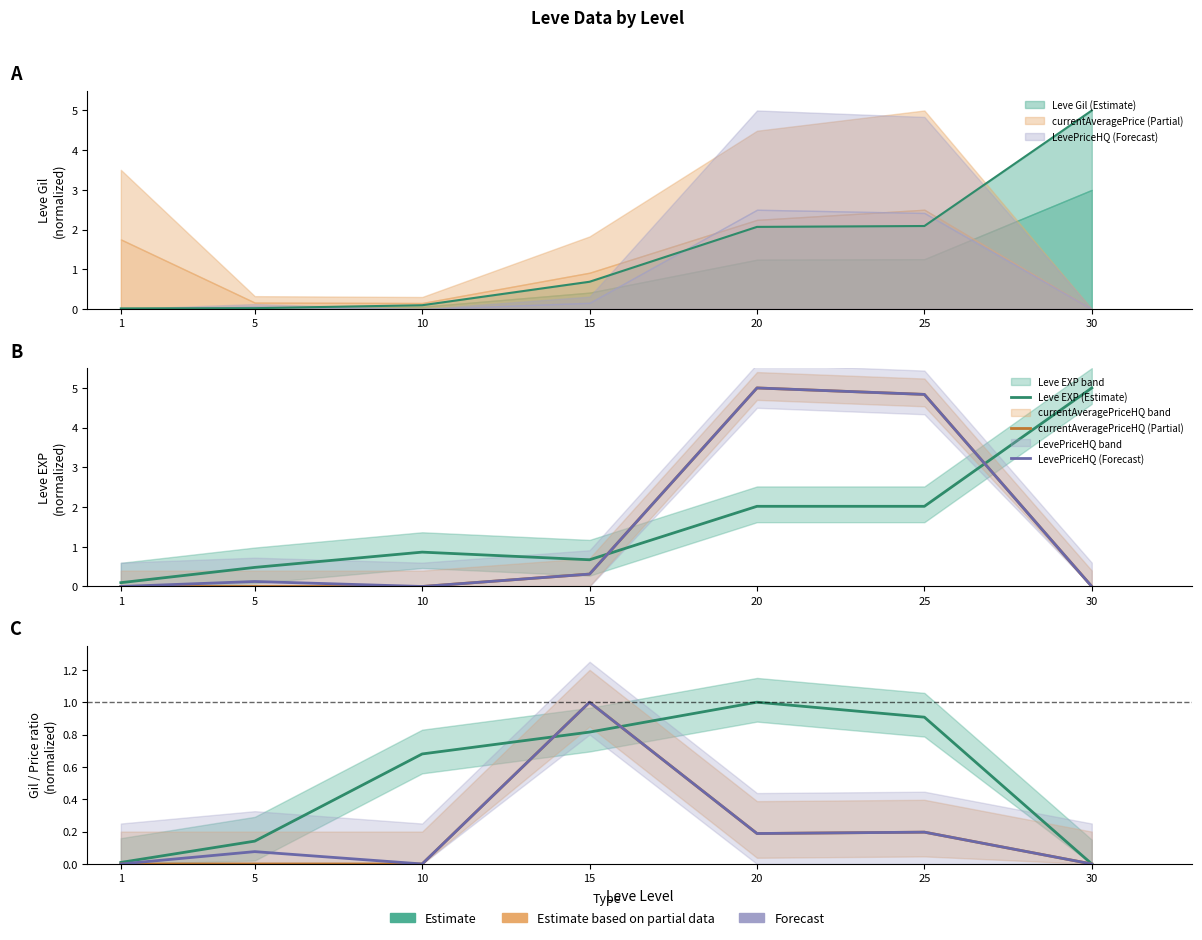

Which series has the largest range (max minus min)?

currentAveragePriceHQ (Partial)